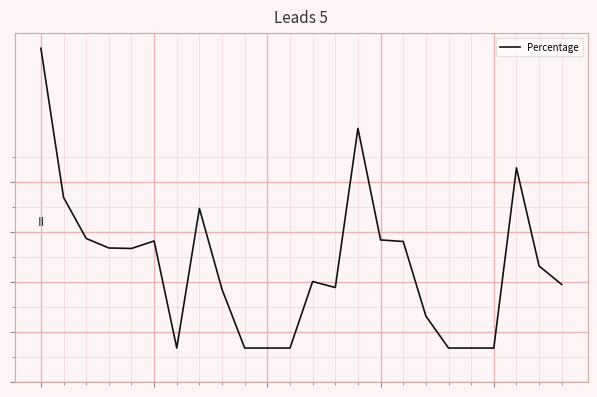

What is the value of the 10th point from the left?

-13.2